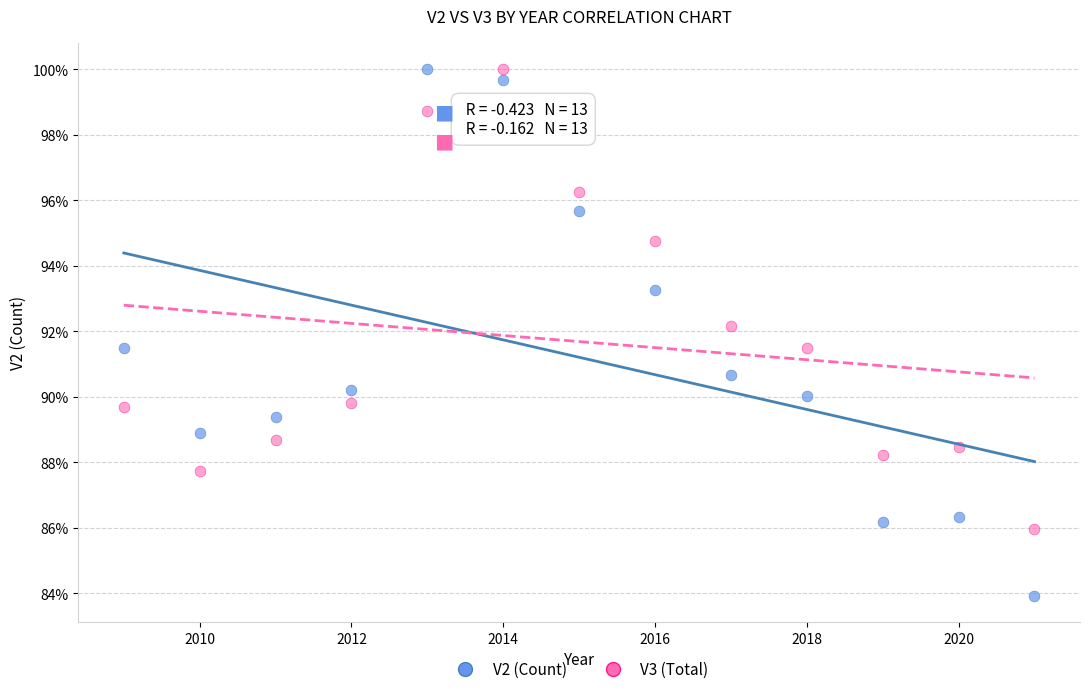

Which series contains the lowest Y value?

V2 (Count)